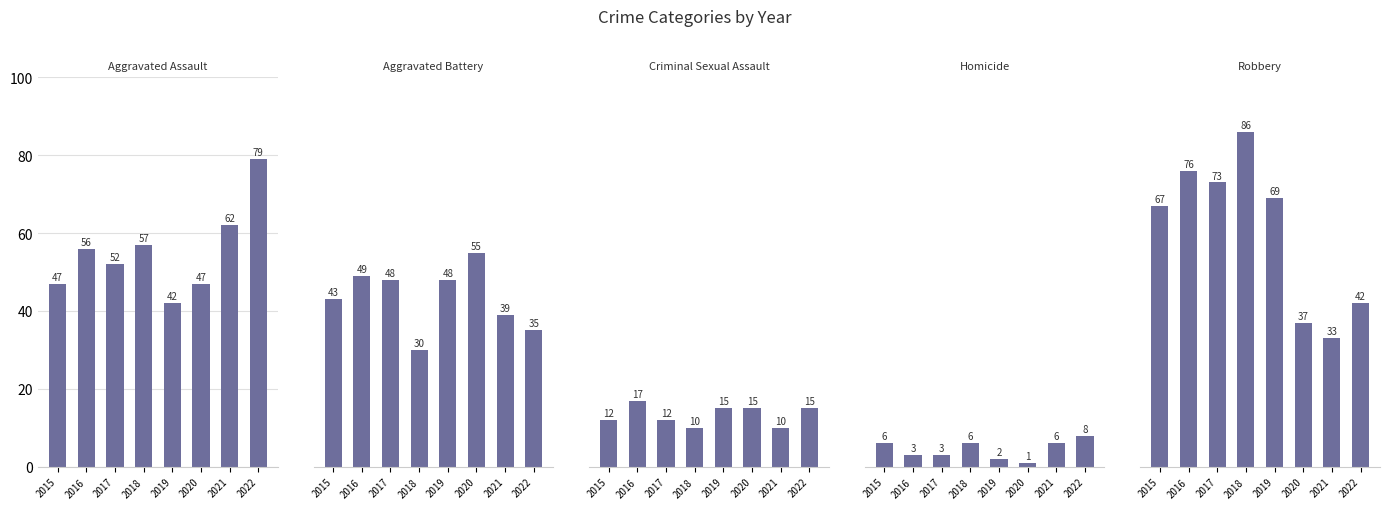

Reading right to left, transcribe all the data shown in this chart.

Aggravated Assault: 79	62	47	42	57	52	56	47
Aggravated Battery: 35	39	55	48	30	48	49	43
Criminal Sexual Assault: 15	10	15	15	10	12	17	12
Homicide: 8	6	1	2	6	3	3	6
Robbery: 42	33	37	69	86	73	76	67